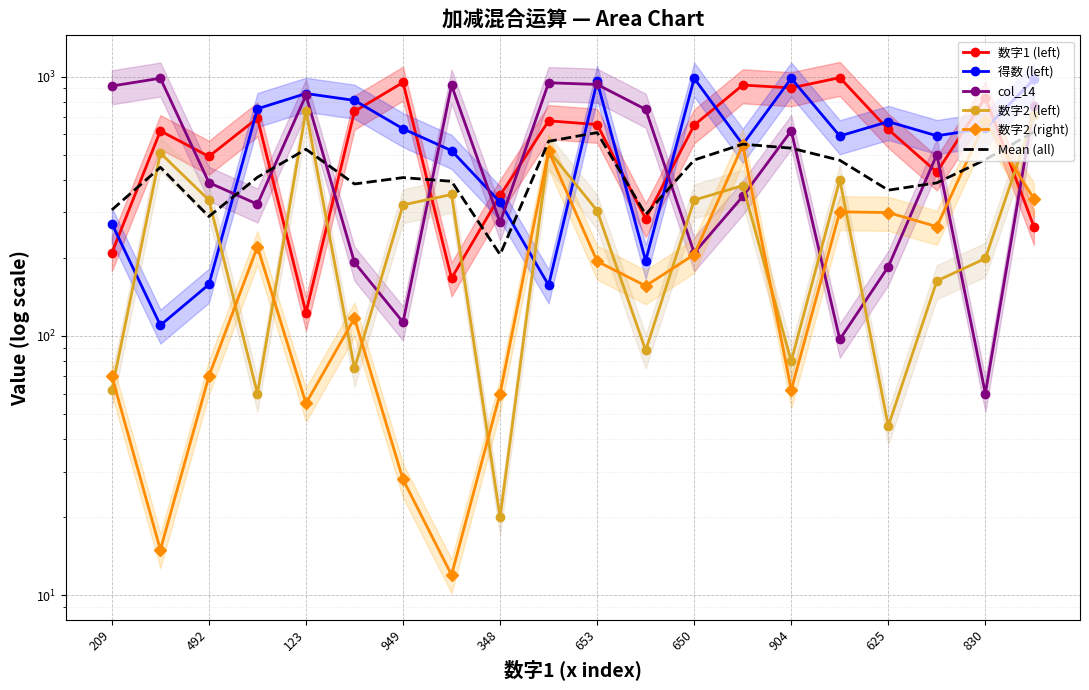

What are all the series names shown in the legend?

数字1 (left), 得数 (left), col_14, 数字2 (left), 数字2 (right), Mean (all)